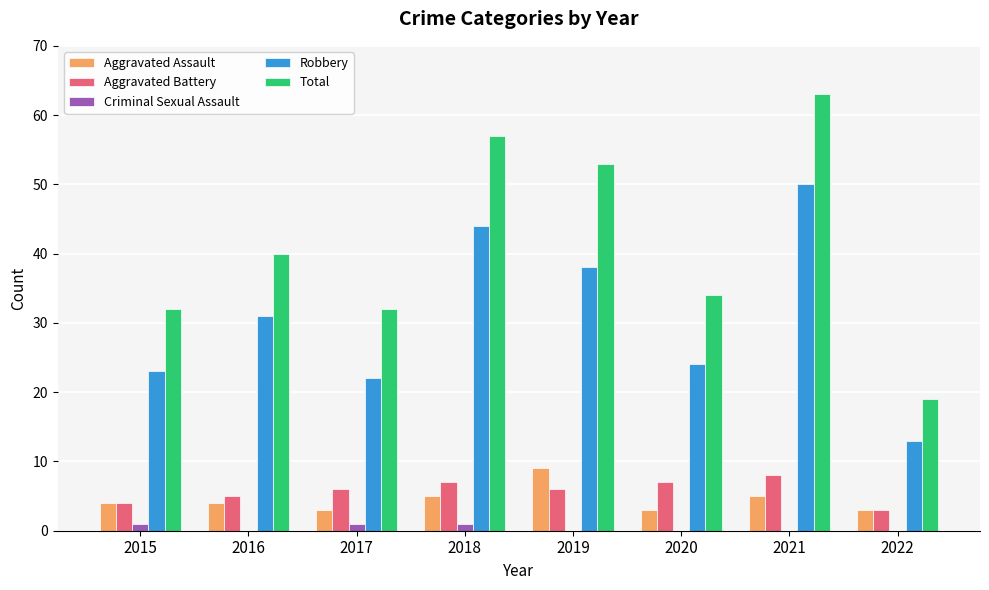

Does the chart contain stacked bars?

No